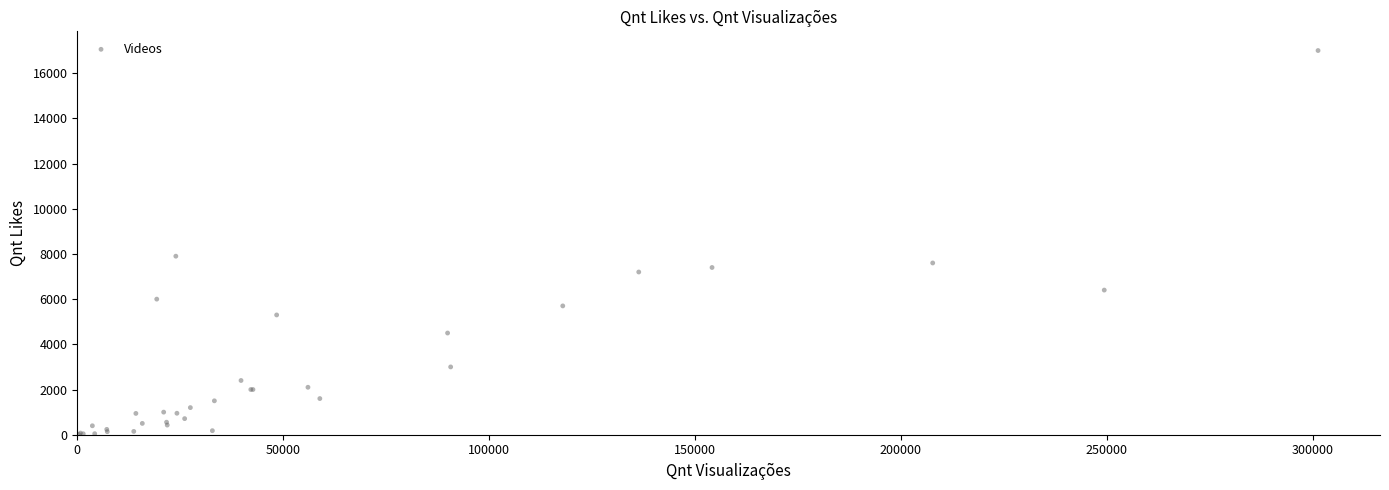

What Y value in the scatter plot is closest to 8505?

7900